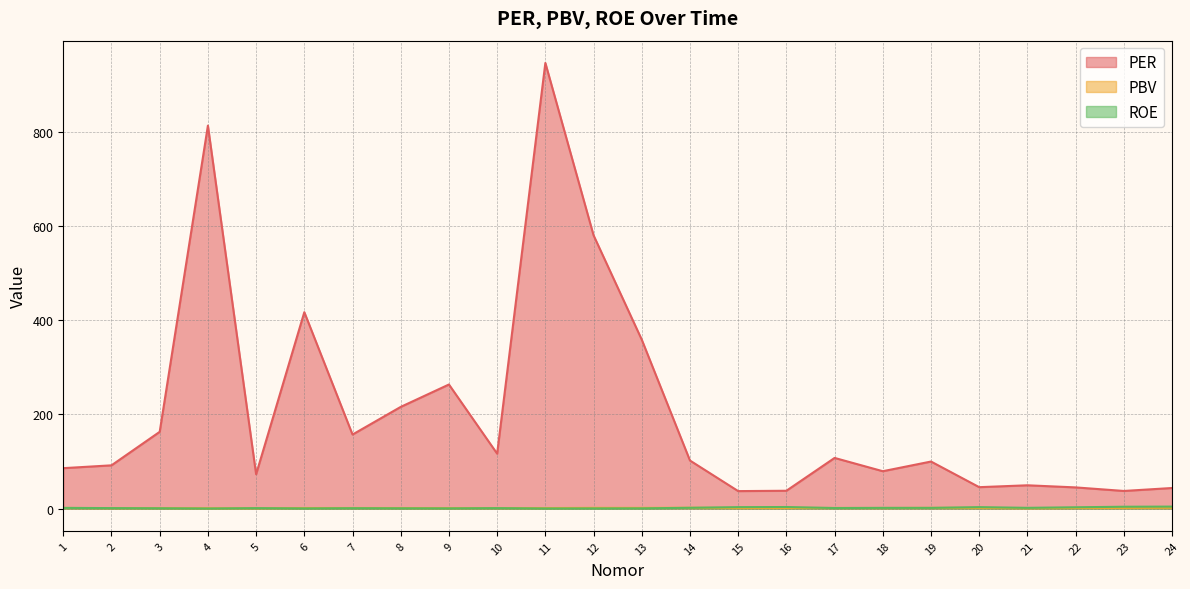

True or false: ROE and PBV cross at least once.

True